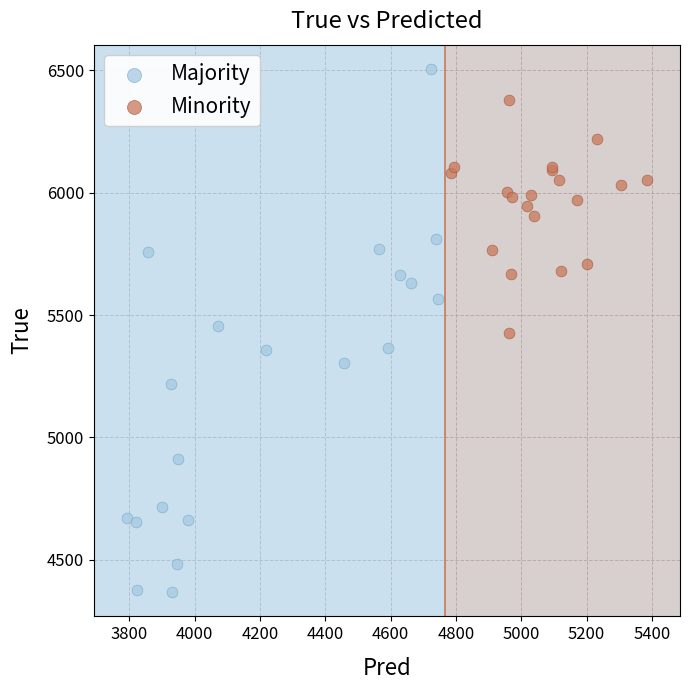

Which series has the widest spread of Y values?

Majority